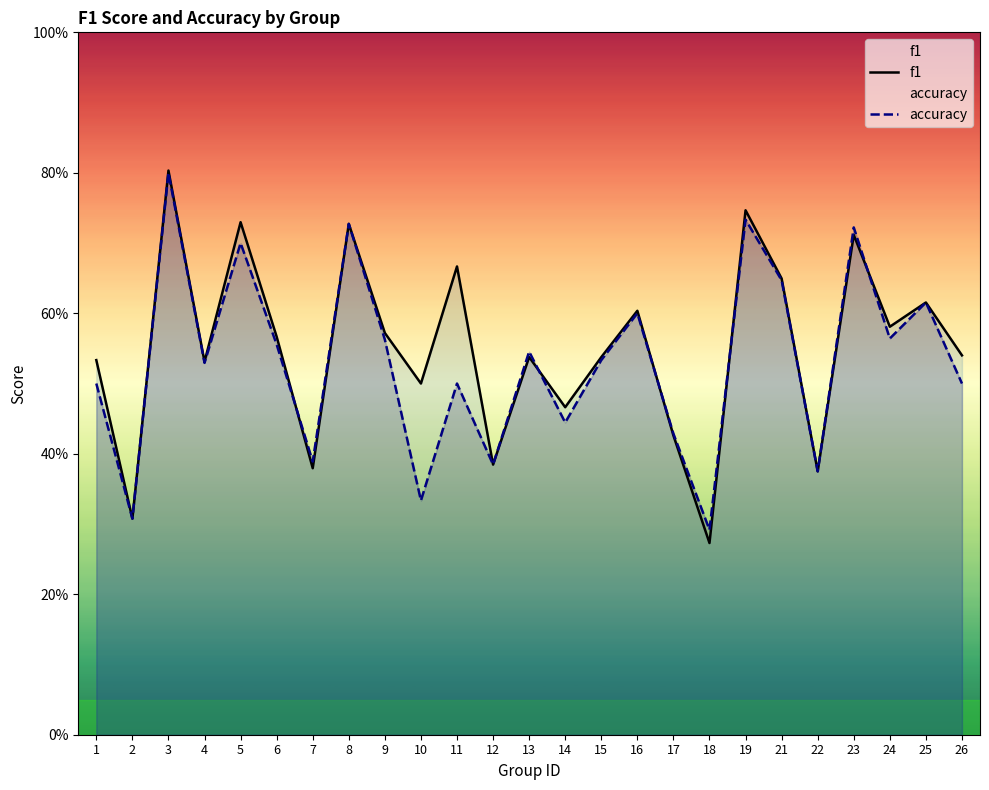

What is the minimum value for f1?

0.3